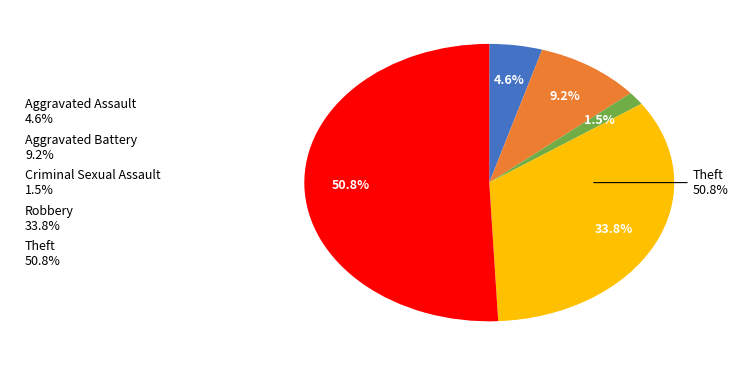

To the nearest percent, what is the combined percentage of Robbery and Theft?

85%